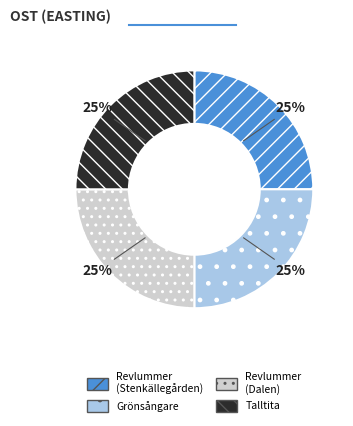

What is the ratio of the value at Revlummer (Stenkällegården) to the value at Grönsångare?

1.0